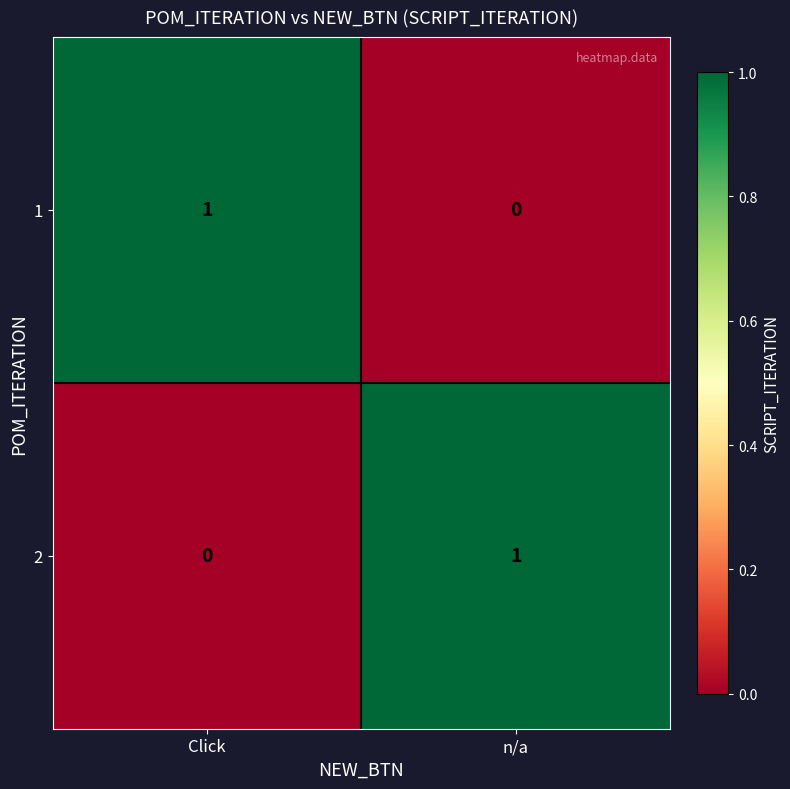

Count the number of categories in the chart.

2